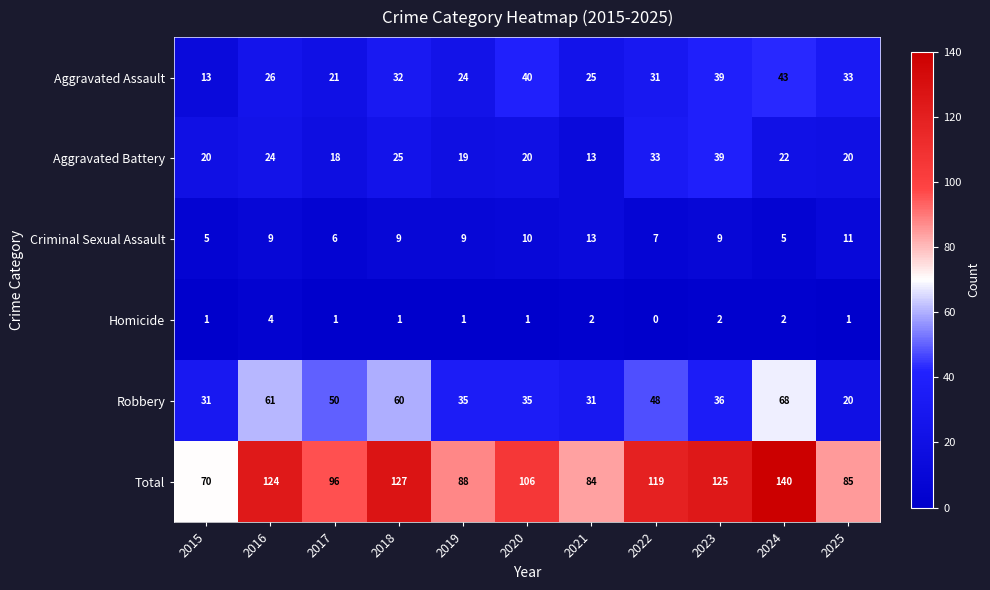

What is the sum of the Total values at 2023 and 2019?

213